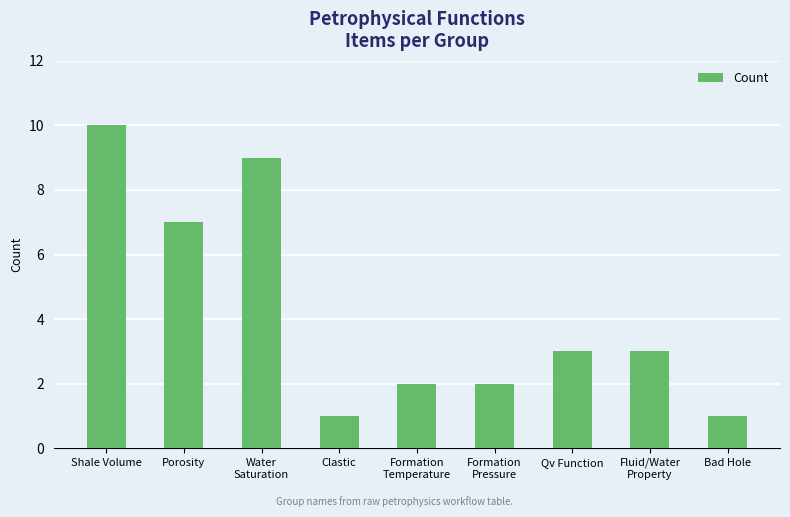

True or false: the data shows 2 at Clastic.

False